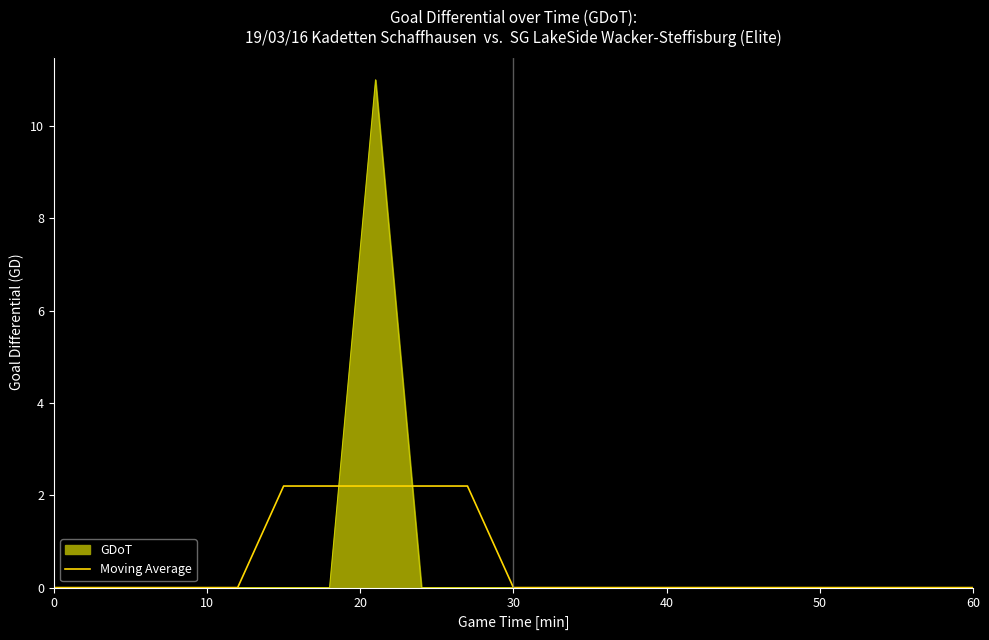

What is the maximum value for GDoT?

11.0